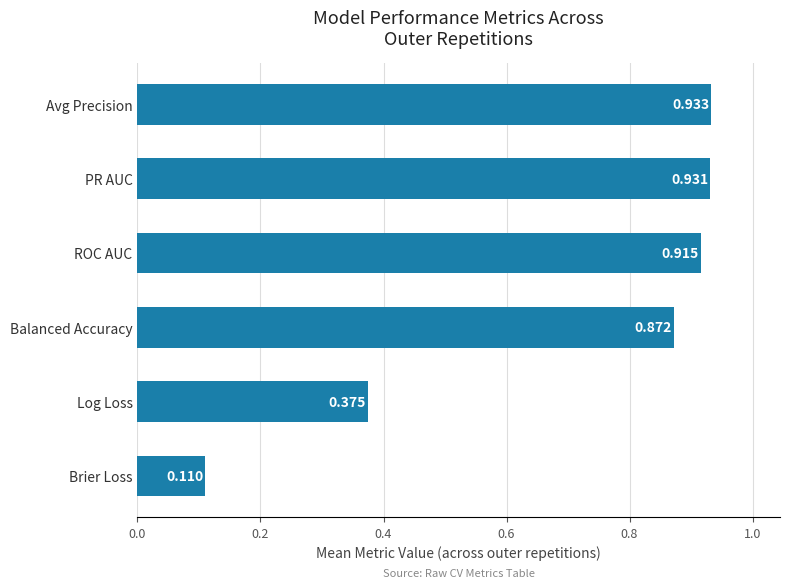

Where is the data nearest to the value 0?

Brier Loss